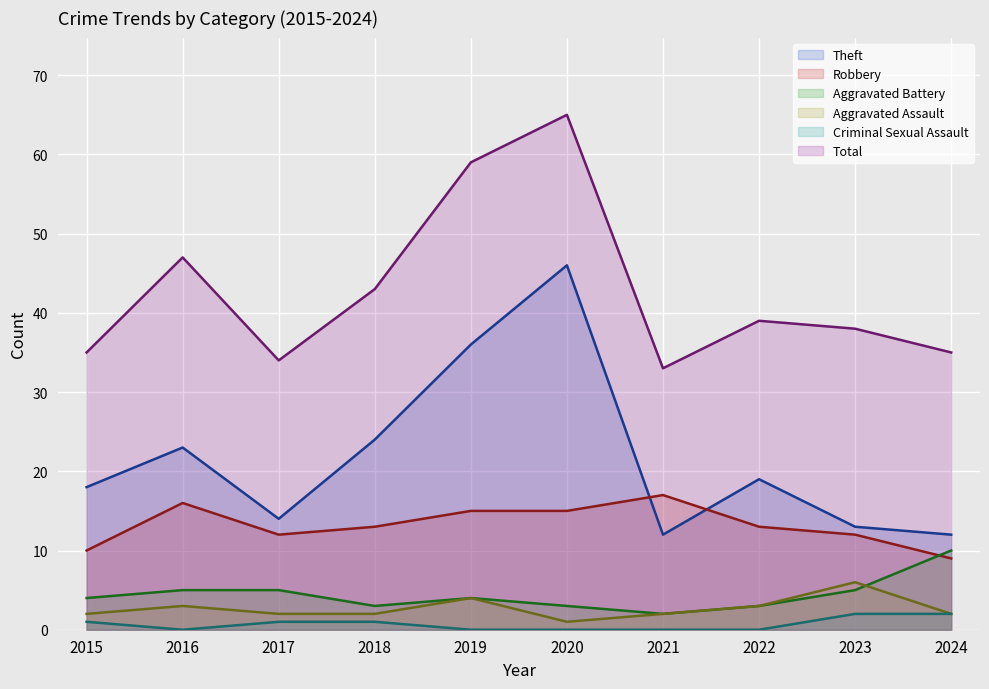

At which label is Criminal Sexual Assault closest to 1?

2015